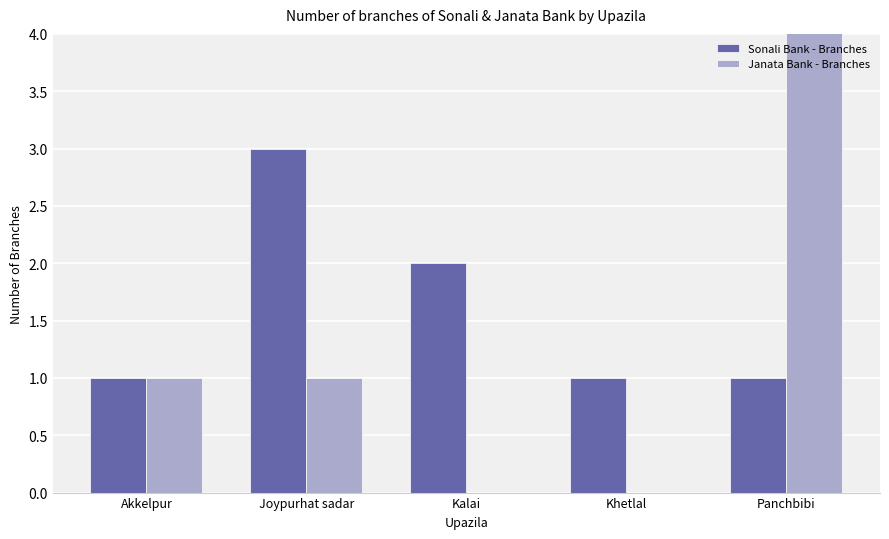

What is the total value across all series at Joypurhat sadar?

4